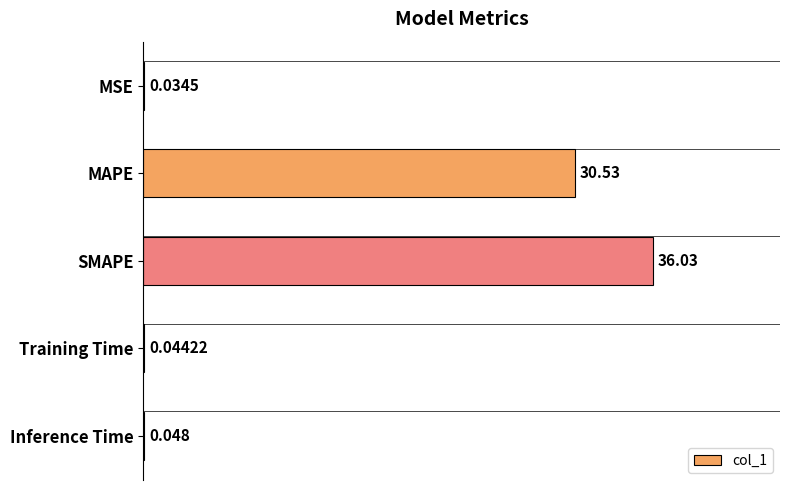

Are the bars grouped side by side (vs. stacked)?

No